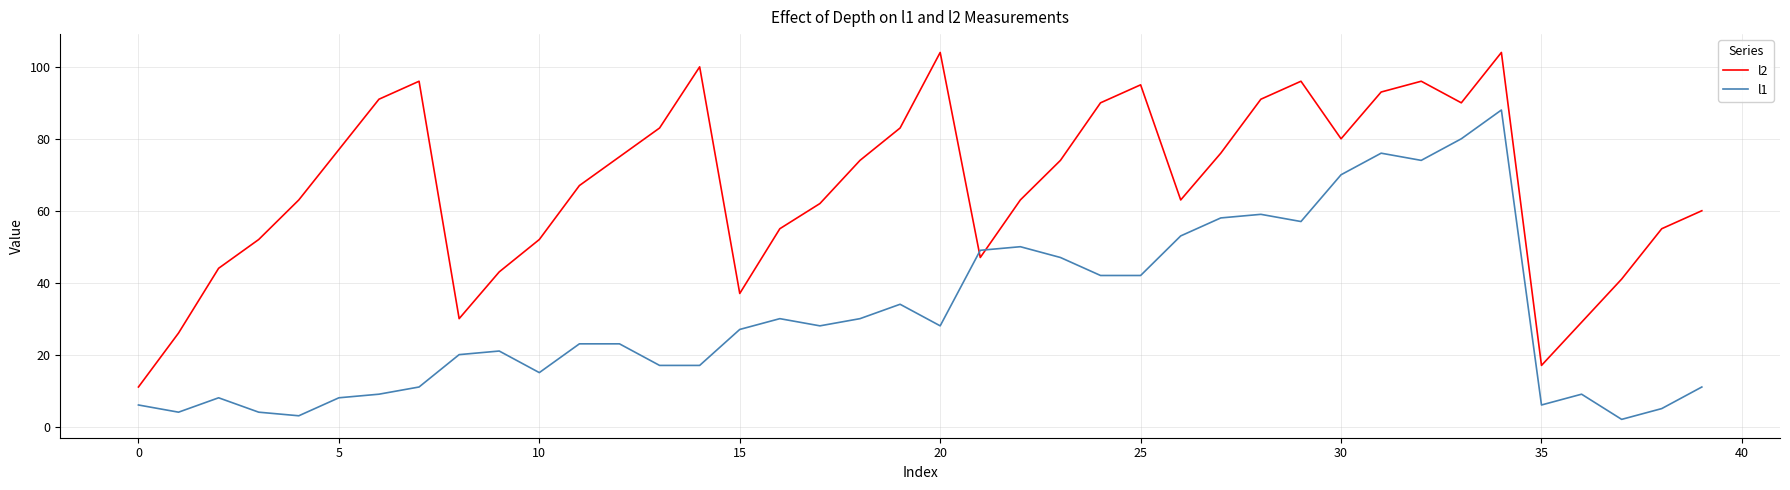

Which series has the largest total across all categories?

l2